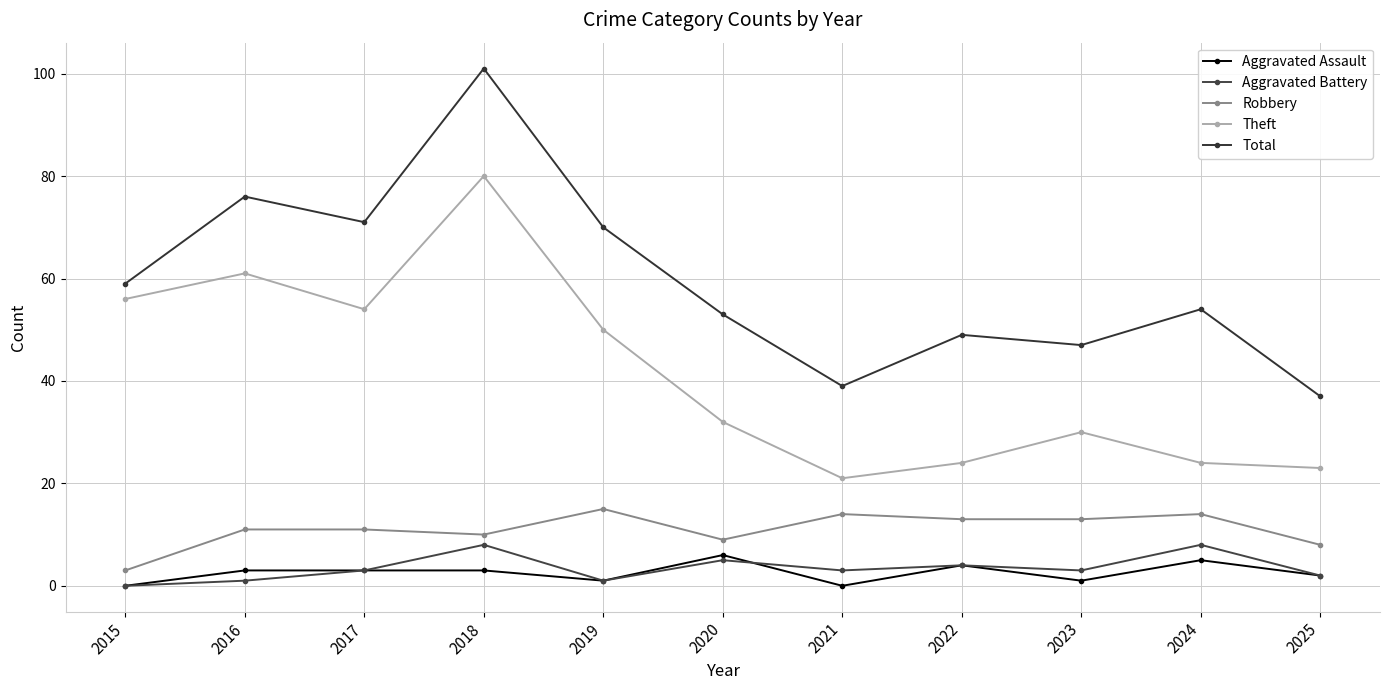

Where does the Aggravated Battery series first go above 3?

2018